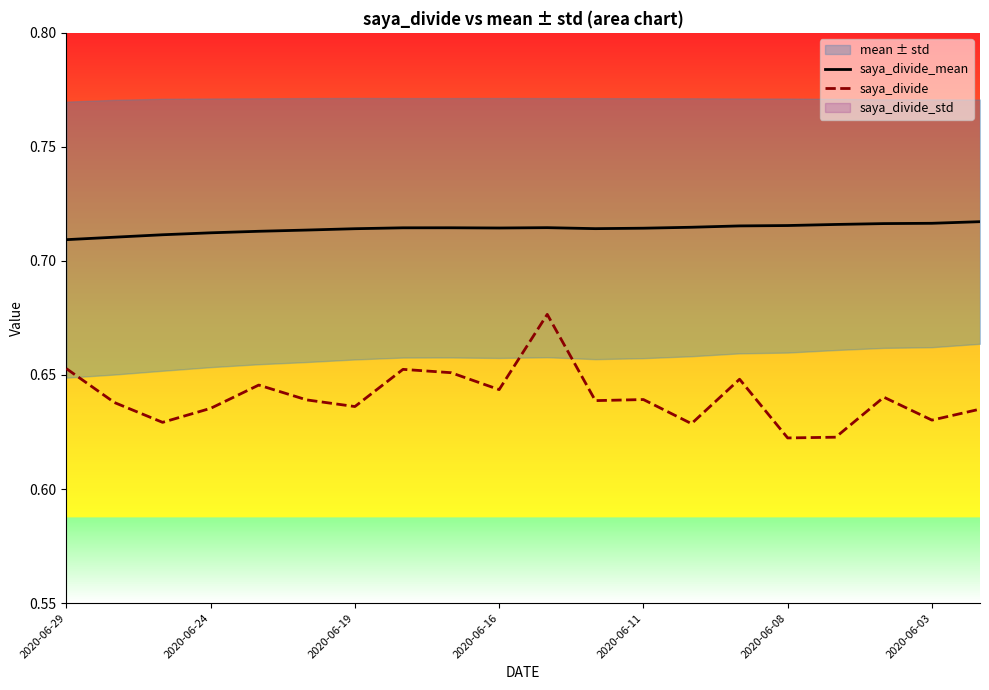

What is the label of the 1st point from the left?

2020-06-29